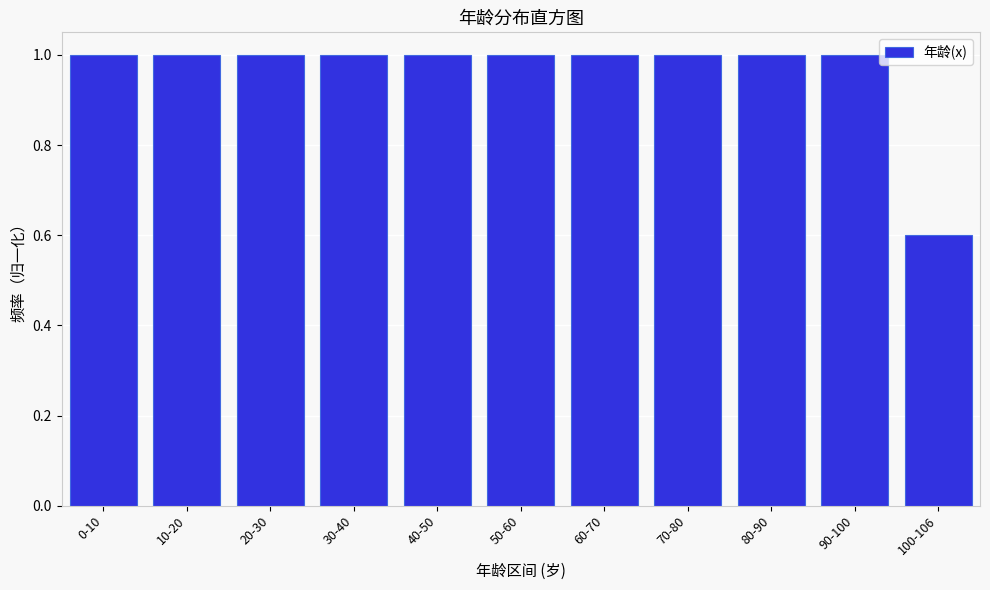

Reading left to right, transcribe all the data shown in this chart.

0-10=1.0	10-20=1.0	20-30=1.0	30-40=1.0	40-50=1.0	50-60=1.0	60-70=1.0	70-80=1.0	80-90=1.0	90-100=1.0	100-106=0.6